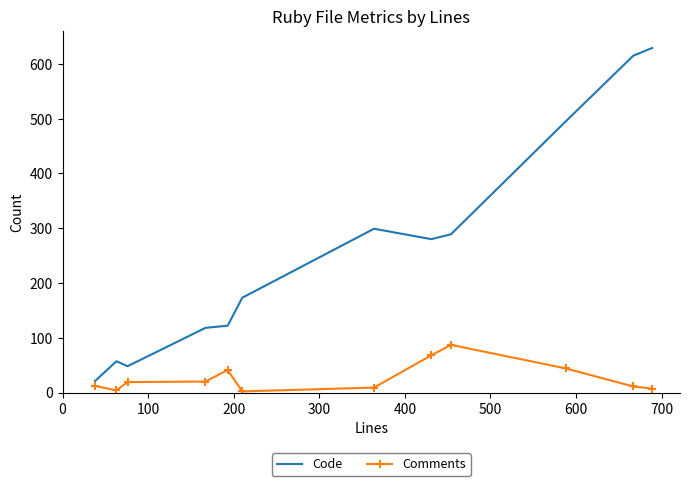

What is the difference between the maximum and minimum values in the Code series?

608